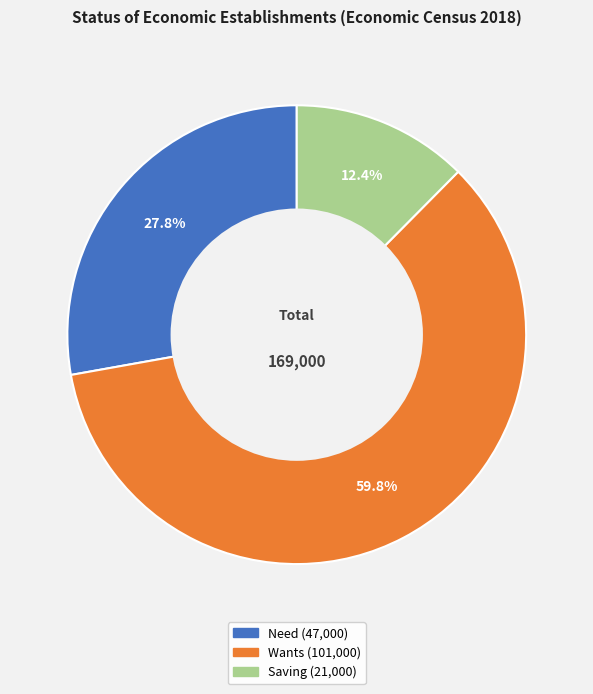

Does any single category account for the majority?

Yes